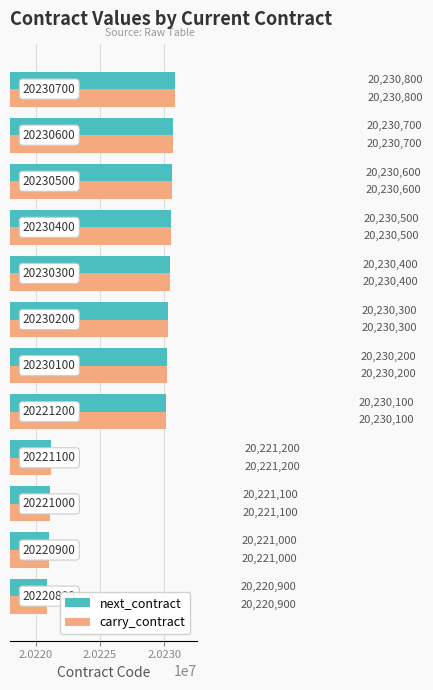

What is the minimum value shown in the chart?

20220900